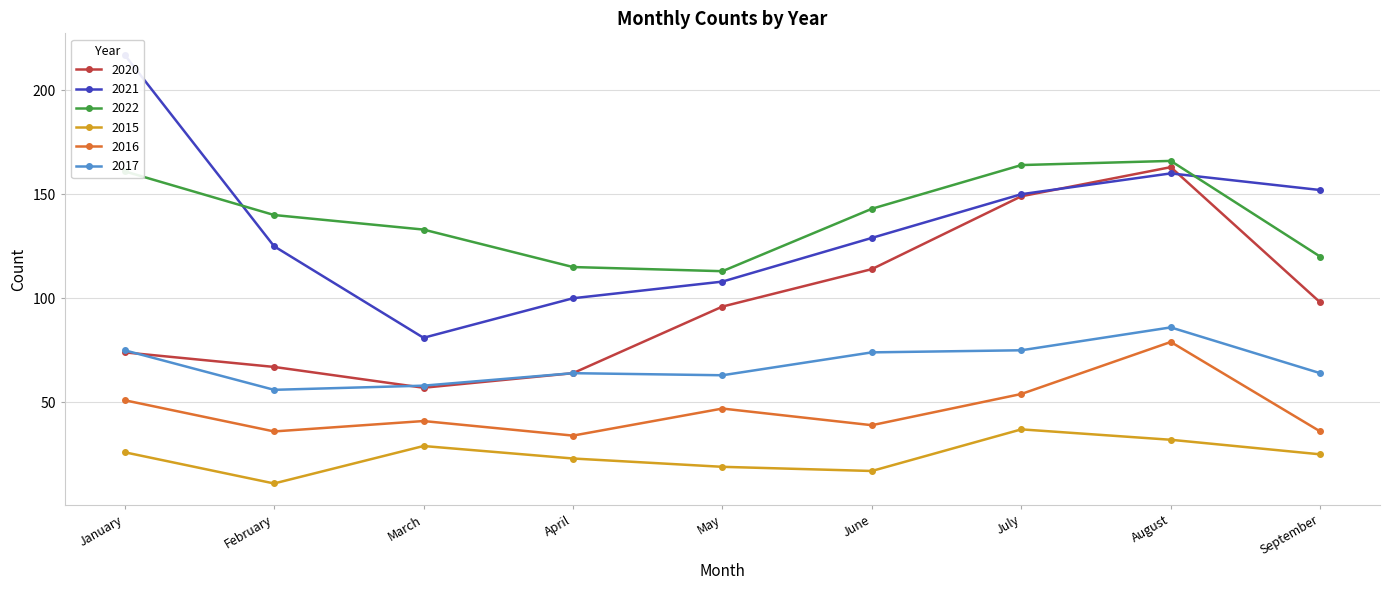

What is the total value across all series at March?

399